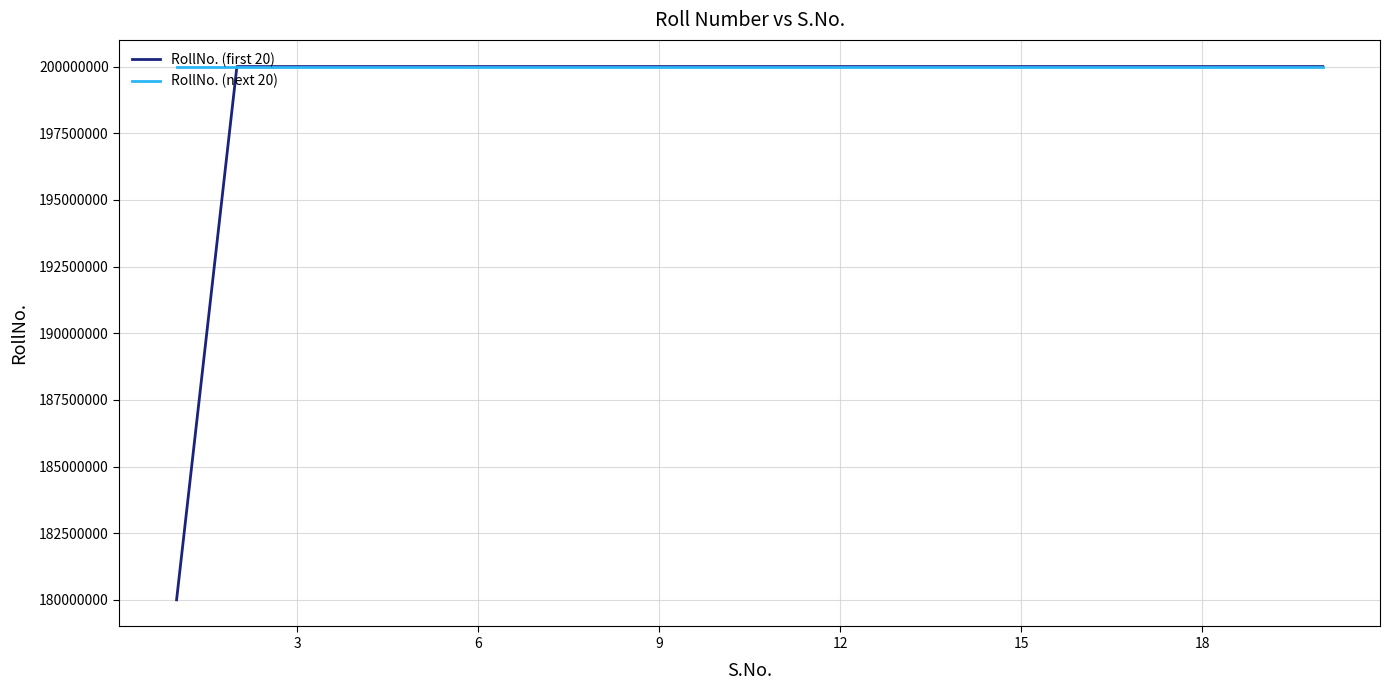

Which series has the largest total across all categories?

RollNo. (next 20)